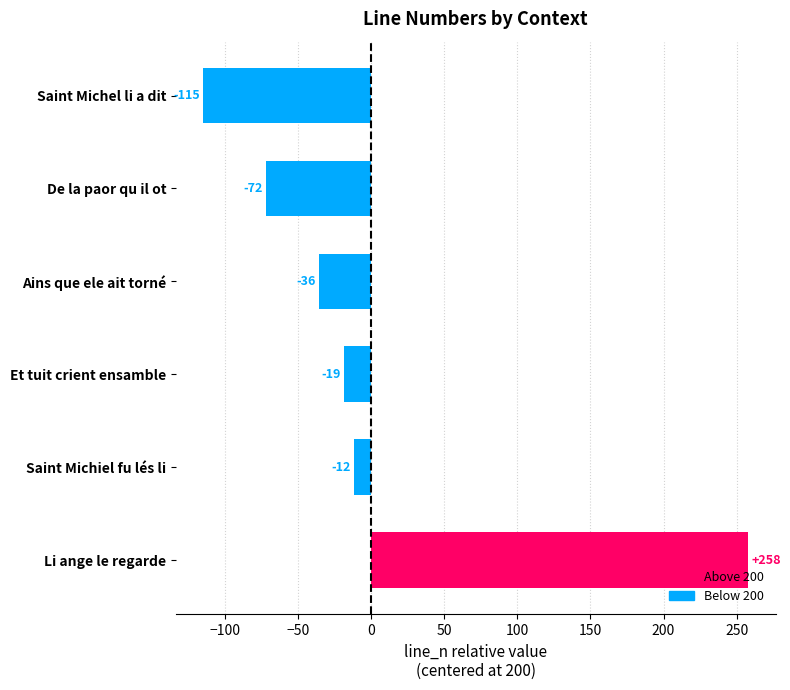

What is the label of the 3rd bar from the top?

Ains que ele ait torné